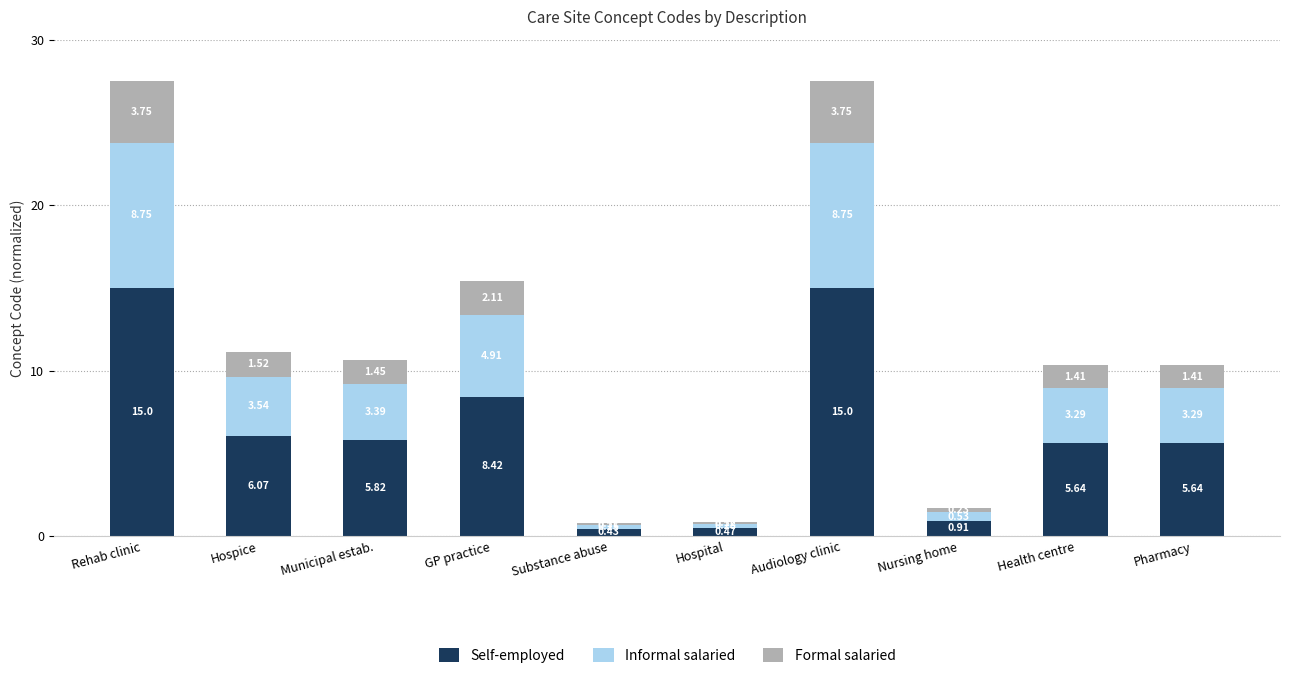

What is the sum of the Self-employed values at Audiology clinic and Pharmacy?

20.6